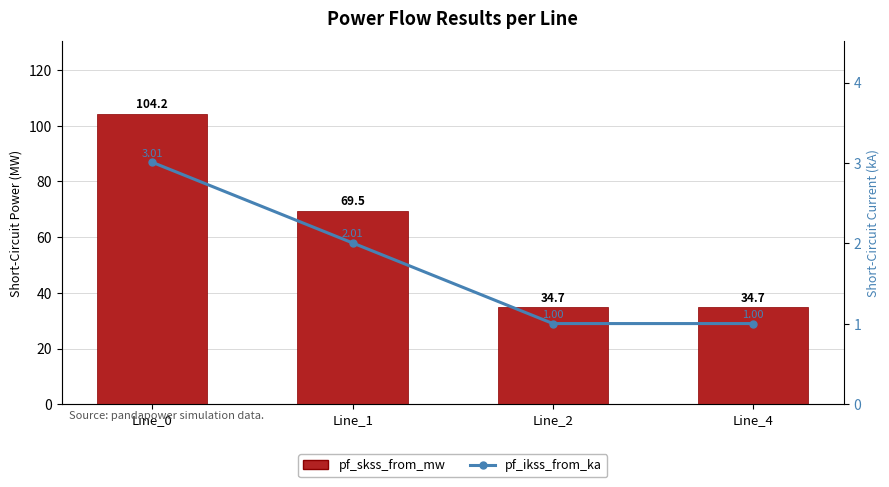

The value of pf_ikss_from_ka at Line_2 is 1.7. True or false?

False